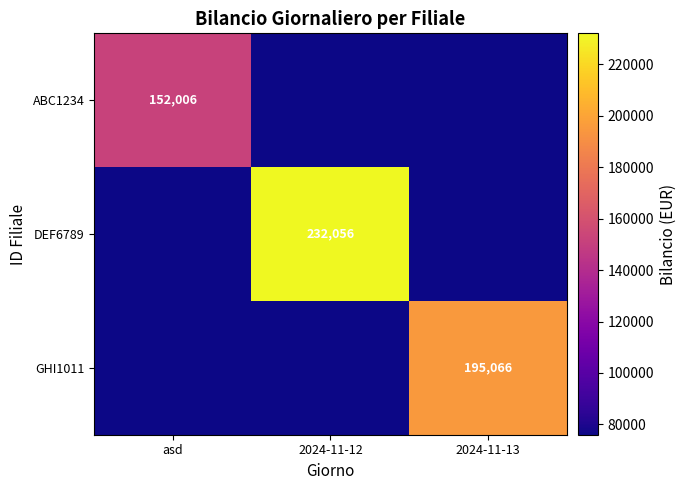

What is the spread (max minus min) of values at asd?

76002.8